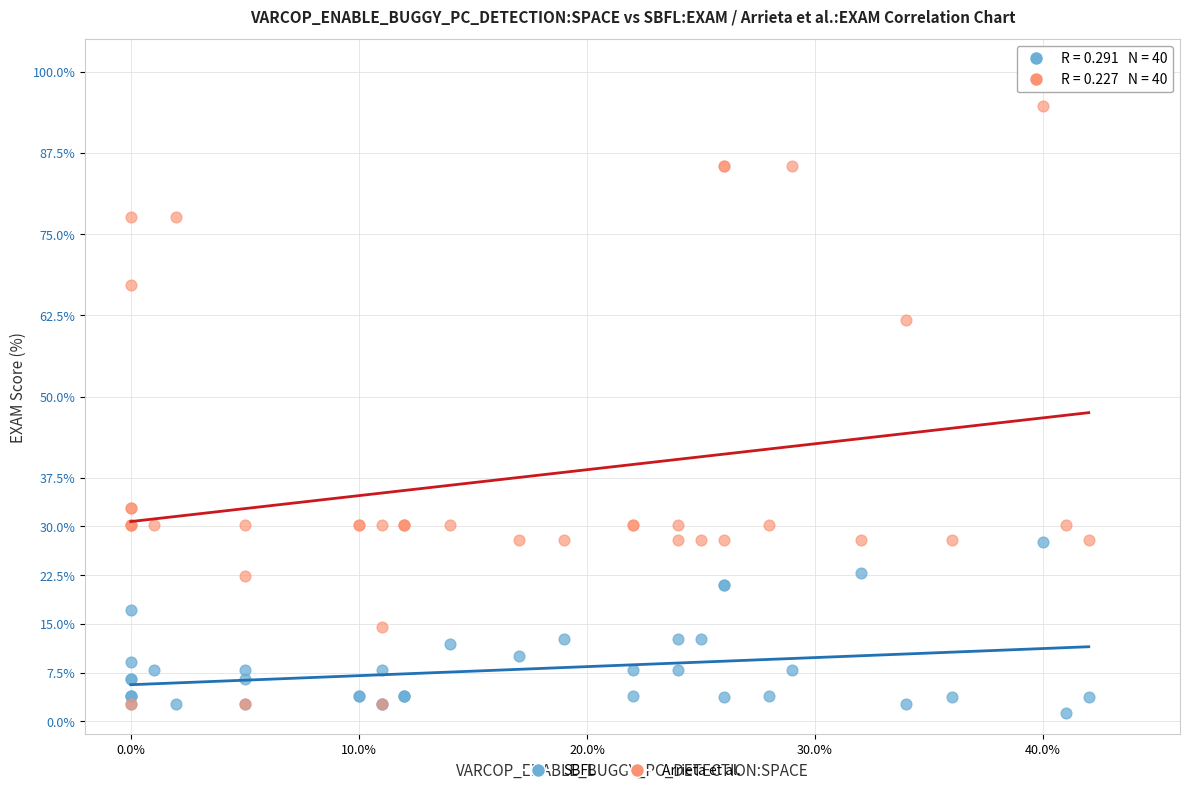

Across all series, what Y value is closest to 48?

61.8